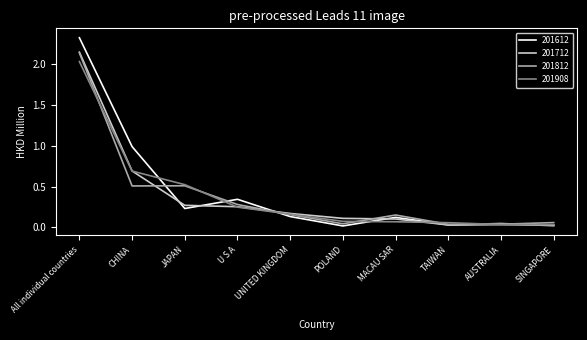

In 201612, how many points are lower than both neighbors (excluding endpoints)?

3